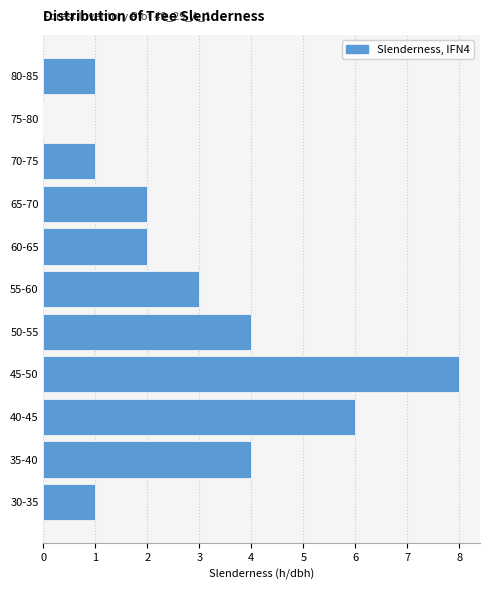

Reading bottom to top, transcribe all the data shown in this chart.

30-35=1	35-40=4	40-45=6	45-50=8	50-55=4	55-60=3	60-65=2	65-70=2	70-75=1	75-80=0	80-85=1